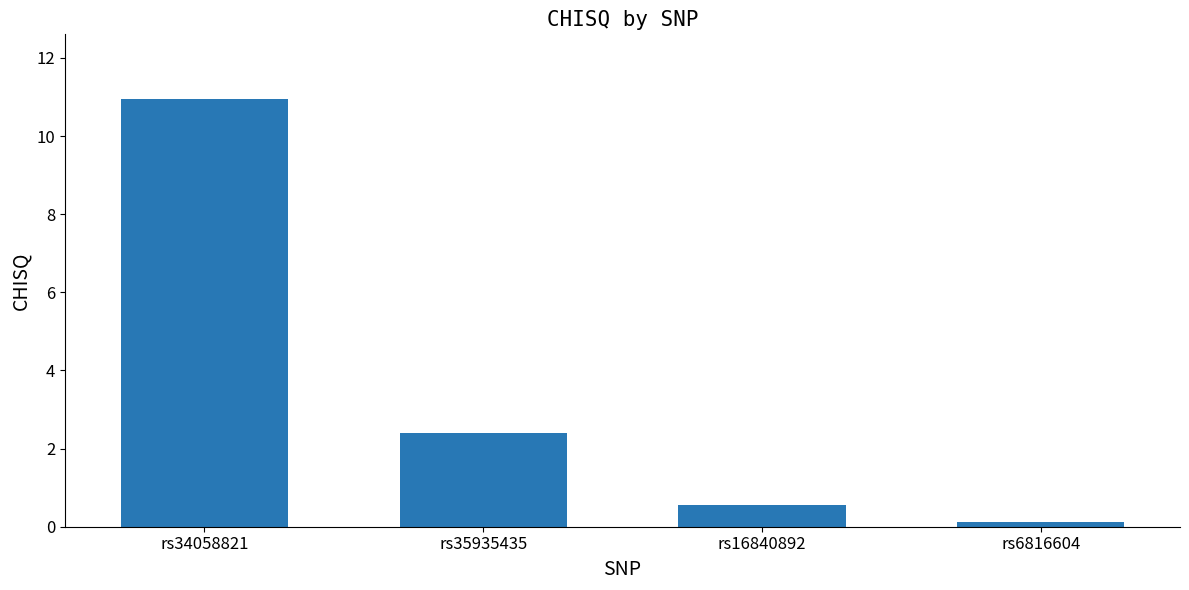

What is the label of the 3rd bar from the left?

rs16840892